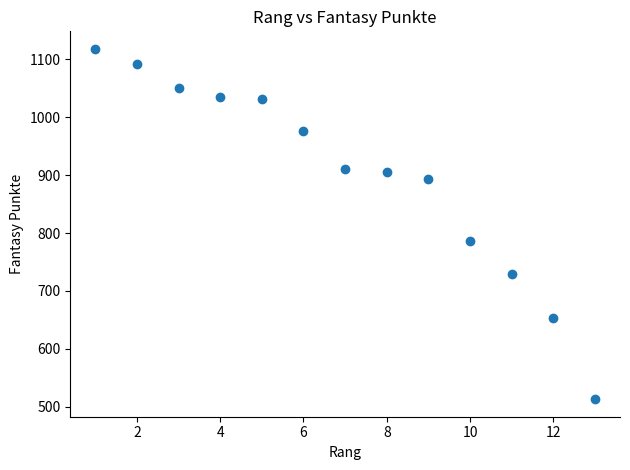

What Y value in the scatter plot is closest to 815?

787